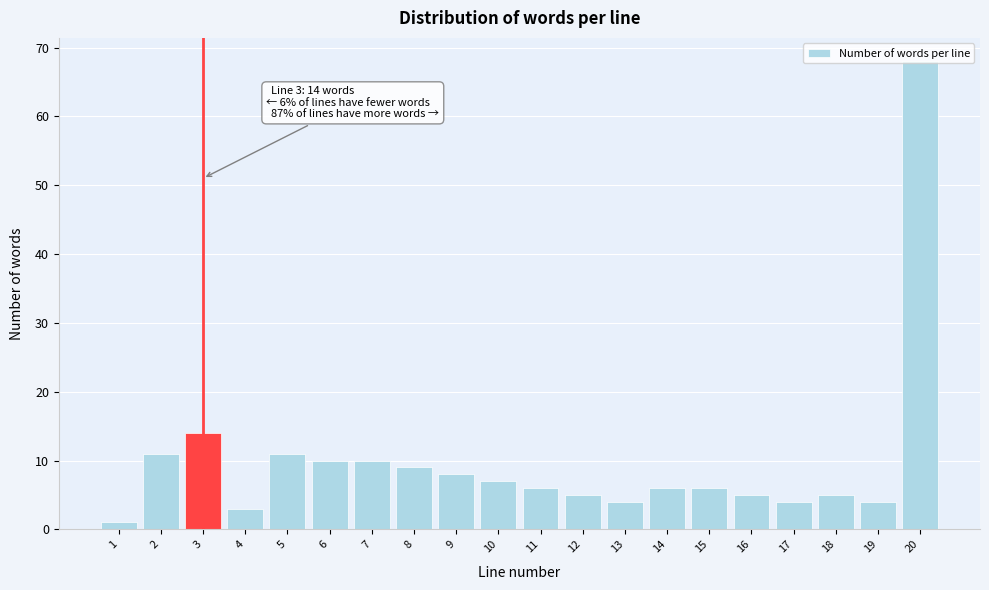

Is it true that the value at 10 is 7?

True